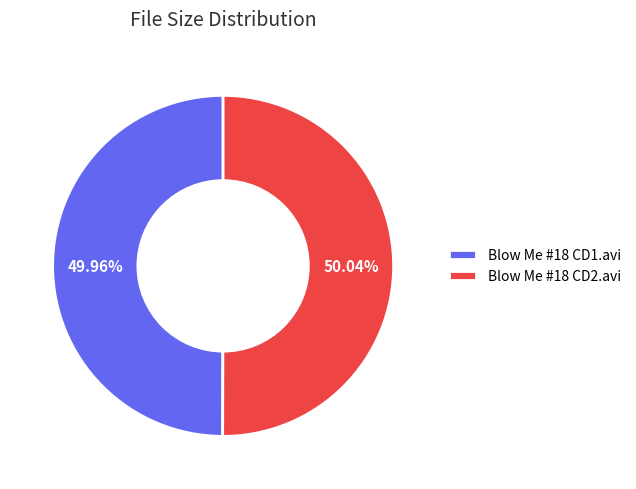

Count the number of slices in the pie.

2